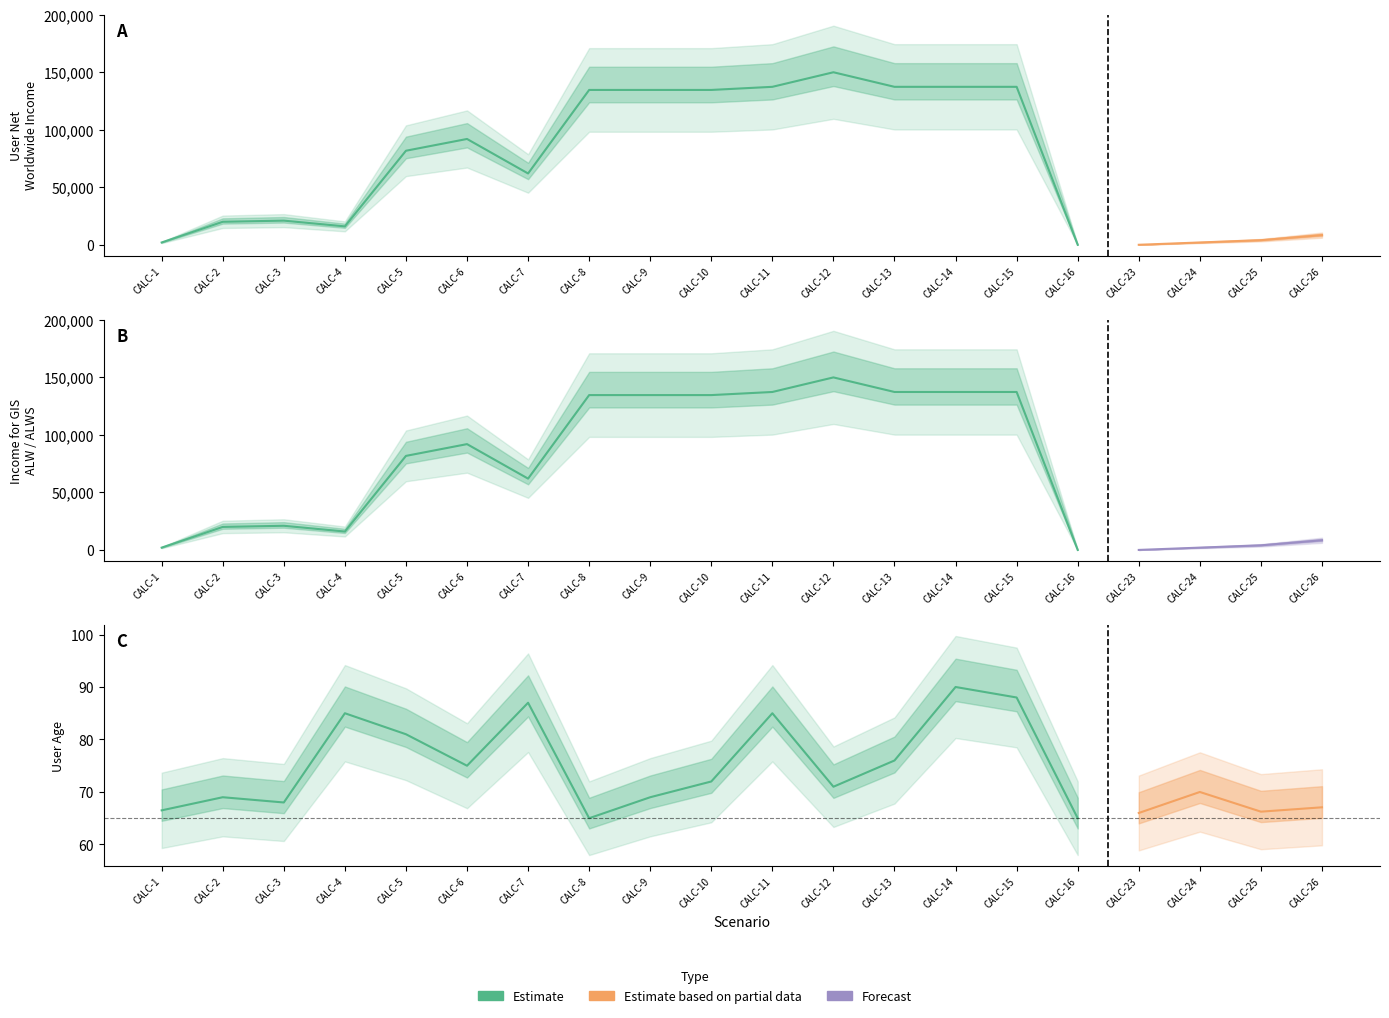

What is the greatest value displayed?

150000.0